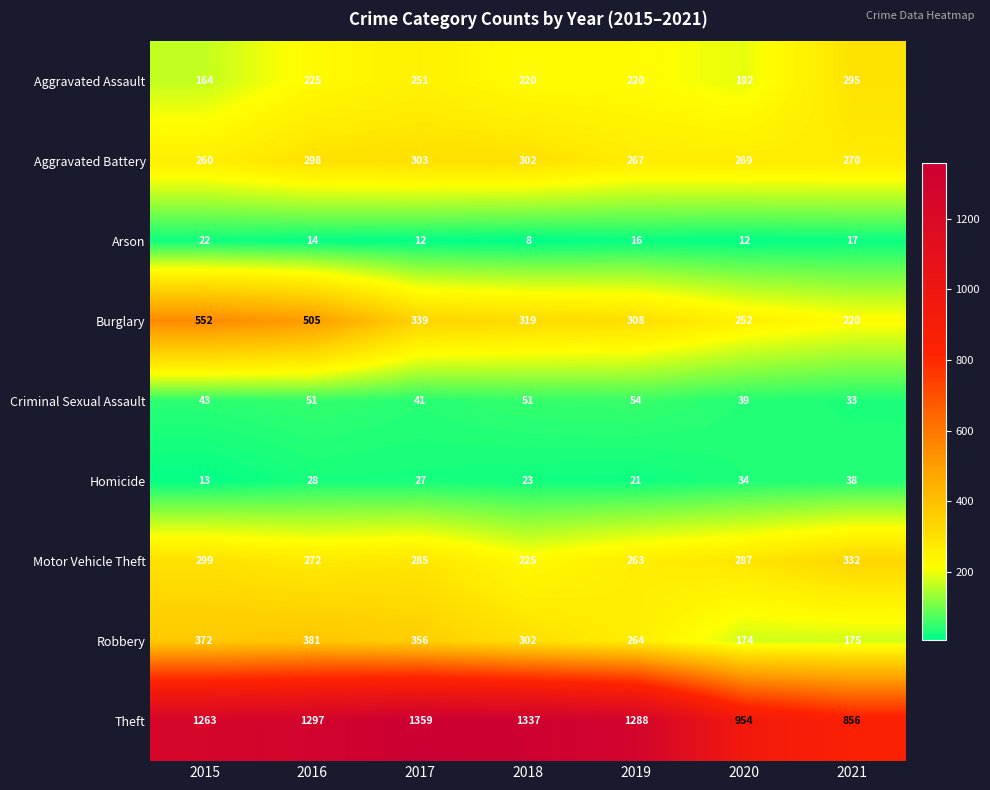

Which series has the widest spread of values?

Theft